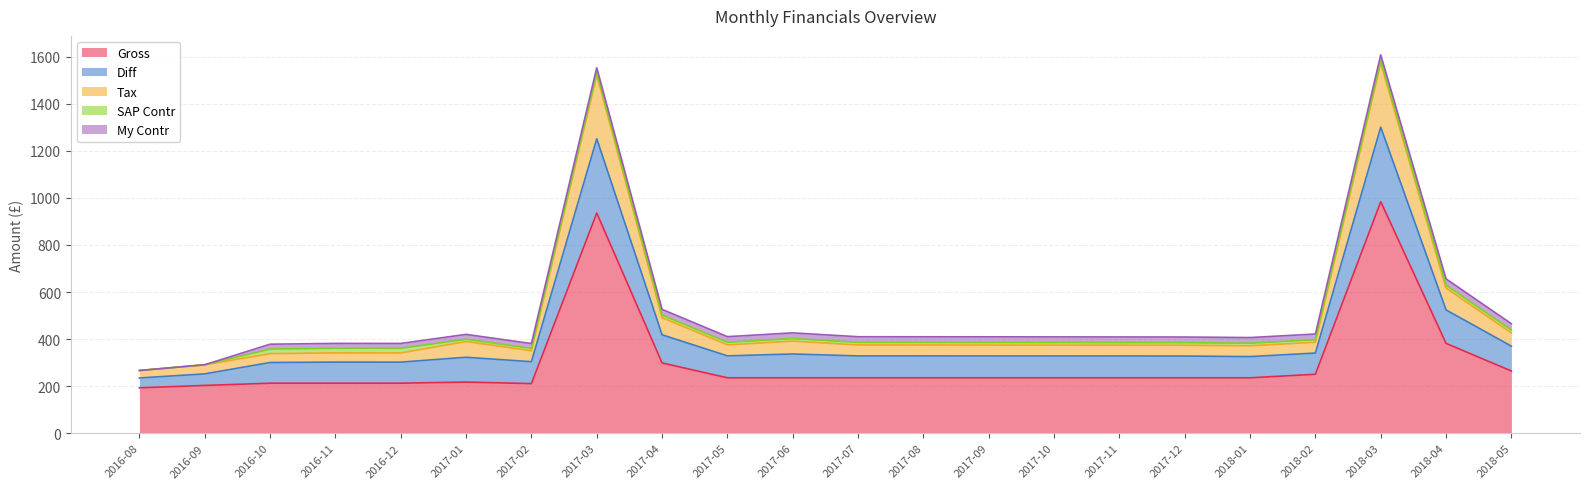

What is the maximum value for Gross?

983.9